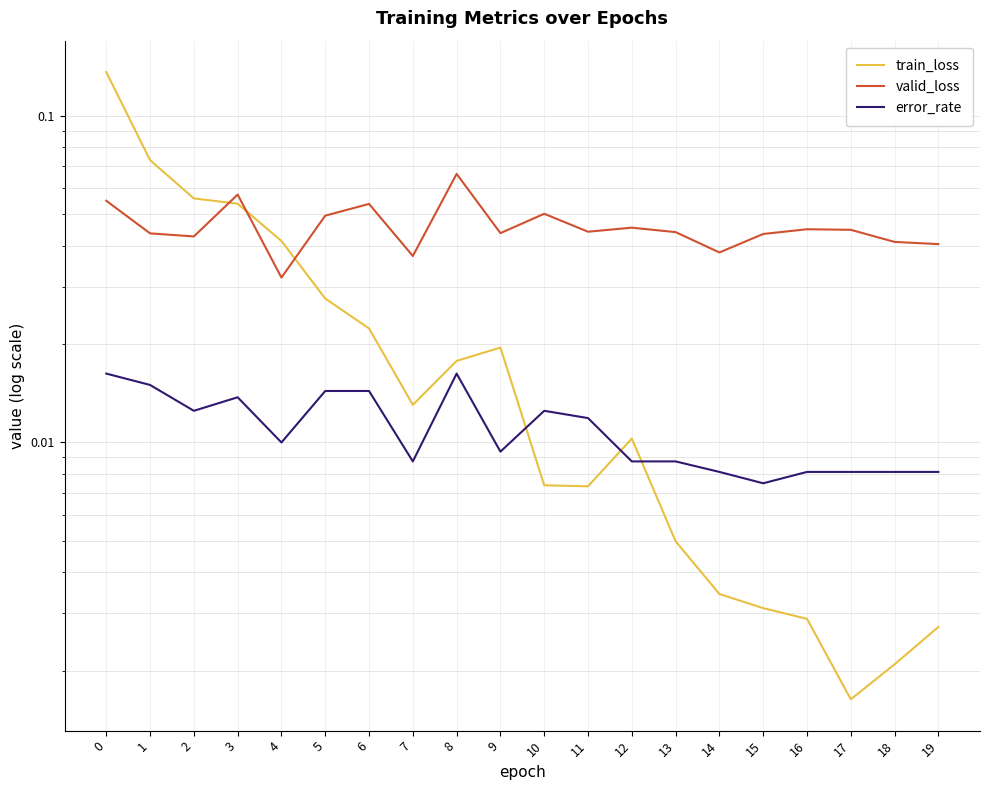

What are all the series names shown in the legend?

train_loss, valid_loss, error_rate